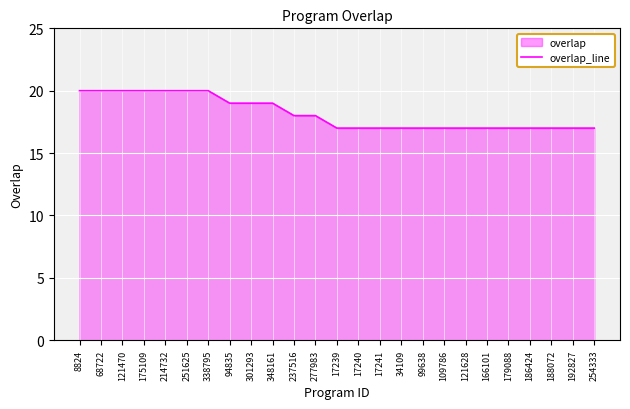

Rank the categories by value from lowest to highest.

17239, 17240, 17241, 34109, 99638, 109786, 121628, 166101, 179088, 186424, 188072, 192827, 254333, 237516, 277983, 94835, 301293, 348161, 8824, 68722, 121470, 175109, 214732, 251625, 338795